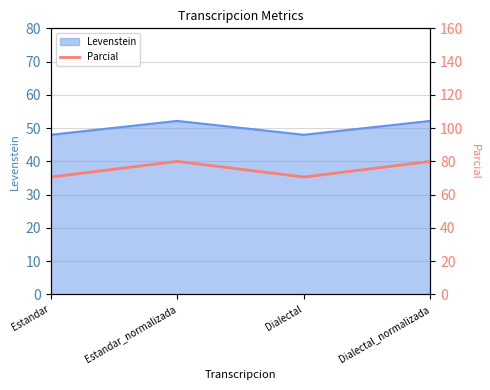

How many interior local peaks does the Levenstein series have?

1